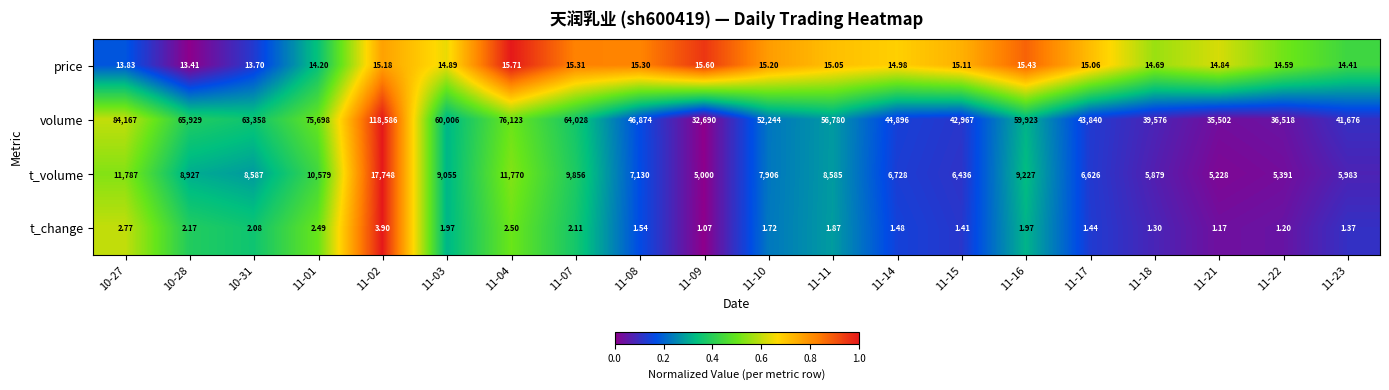

How many distinct data groups are displayed?

4